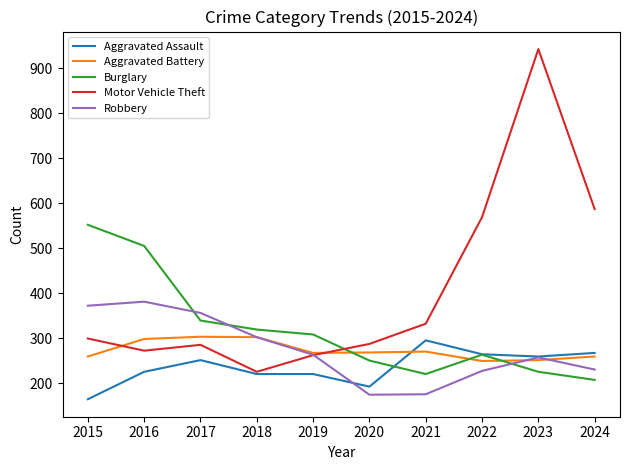

How many lines are shown in the chart?

5